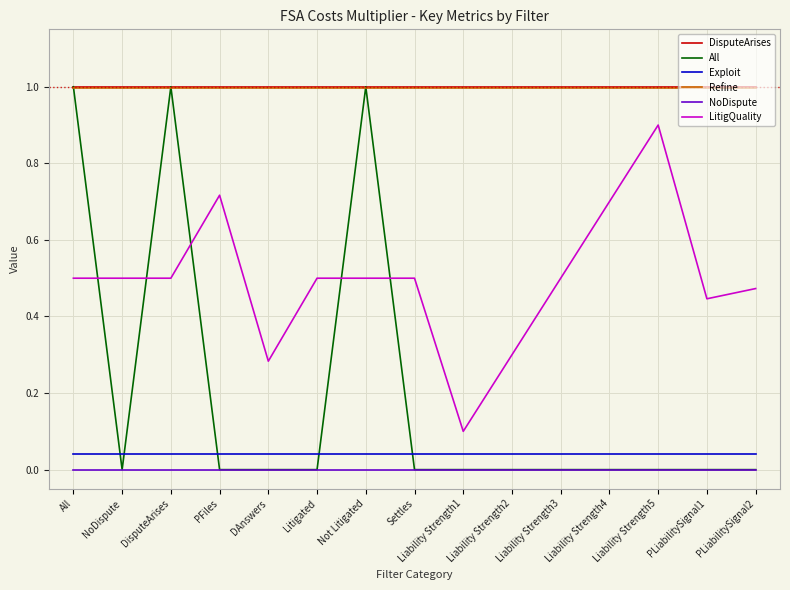

Is it true that LitigQuality equals 0.3 at Liability Strength2?

True